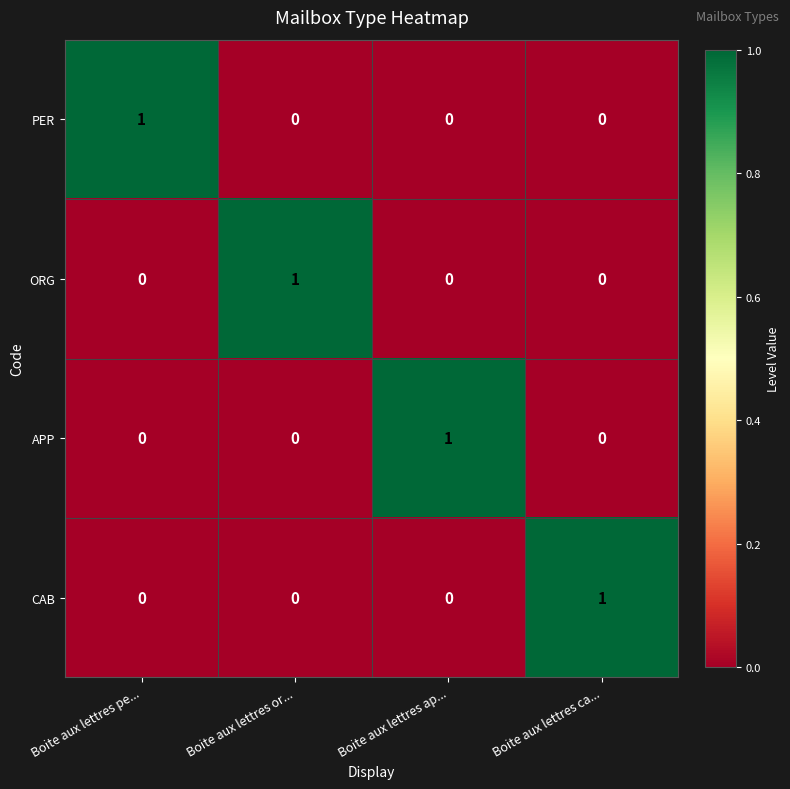

Reading left to right, transcribe all the data shown in this chart.

PER: 1	0	0	0
ORG: 0	1	0	0
APP: 0	0	1	0
CAB: 0	0	0	1